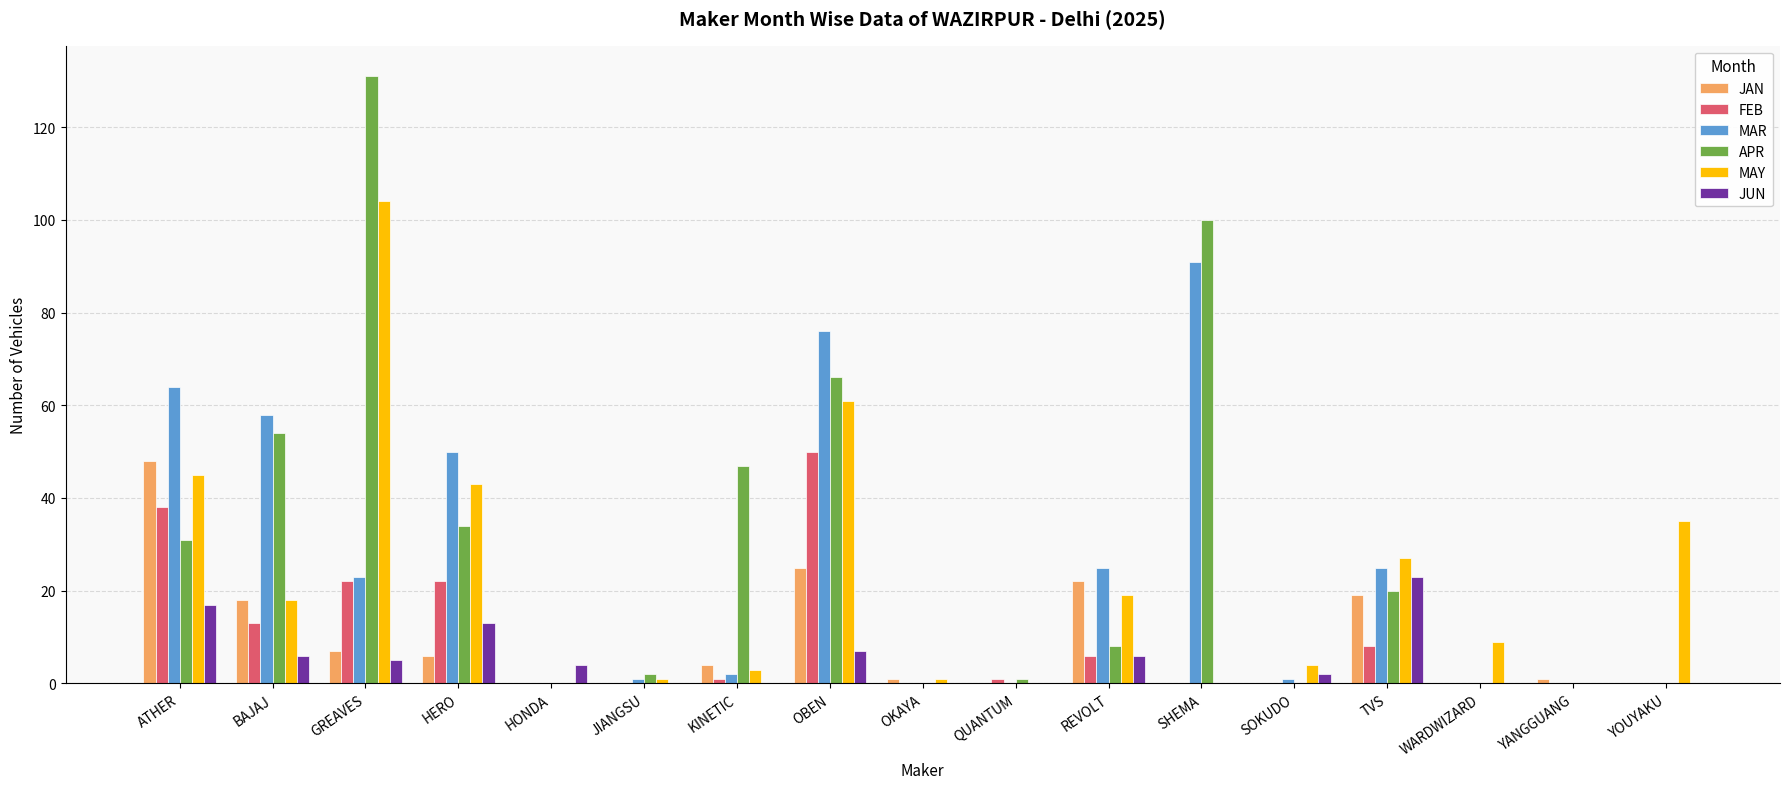

Reading left to right, list all the values displayed in this chart.

JAN: ATHER=48	BAJAJ=18	GREAVES=7	HERO=6	HONDA=0	JIANGSU=0	KINETIC=4	OBEN=25	OKAYA=1	QUANTUM=0	REVOLT=22	SHEMA=0	SOKUDO=0	TVS=19	WARDWIZARD=0	YANGGUANG=1	YOUYAKU=0
FEB: ATHER=38	BAJAJ=13	GREAVES=22	HERO=22	HONDA=0	JIANGSU=0	KINETIC=1	OBEN=50	OKAYA=0	QUANTUM=1	REVOLT=6	SHEMA=0	SOKUDO=0	TVS=8	WARDWIZARD=0	YANGGUANG=0	YOUYAKU=0
MAR: ATHER=64	BAJAJ=58	GREAVES=23	HERO=50	HONDA=0	JIANGSU=1	KINETIC=2	OBEN=76	OKAYA=0	QUANTUM=0	REVOLT=25	SHEMA=91	SOKUDO=1	TVS=25	WARDWIZARD=0	YANGGUANG=0	YOUYAKU=0
APR: ATHER=31	BAJAJ=54	GREAVES=131	HERO=34	HONDA=0	JIANGSU=2	KINETIC=47	OBEN=66	OKAYA=0	QUANTUM=1	REVOLT=8	SHEMA=100	SOKUDO=0	TVS=20	WARDWIZARD=0	YANGGUANG=0	YOUYAKU=0
MAY: ATHER=45	BAJAJ=18	GREAVES=104	HERO=43	HONDA=0	JIANGSU=1	KINETIC=3	OBEN=61	OKAYA=1	QUANTUM=0	REVOLT=19	SHEMA=0	SOKUDO=4	TVS=27	WARDWIZARD=9	YANGGUANG=0	YOUYAKU=35
JUN: ATHER=17	BAJAJ=6	GREAVES=5	HERO=13	HONDA=4	JIANGSU=0	KINETIC=0	OBEN=7	OKAYA=0	QUANTUM=0	REVOLT=6	SHEMA=0	SOKUDO=2	TVS=23	WARDWIZARD=0	YANGGUANG=0	YOUYAKU=0